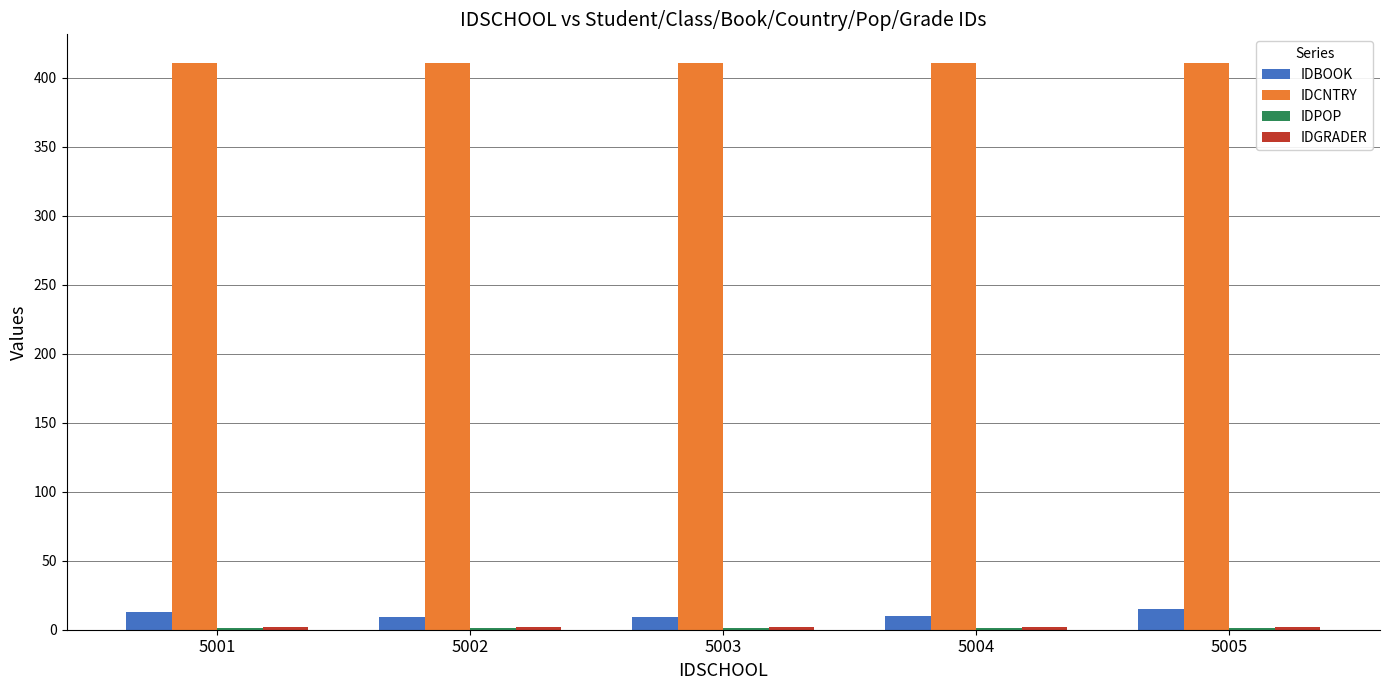

Which series has the widest spread of values?

IDBOOK